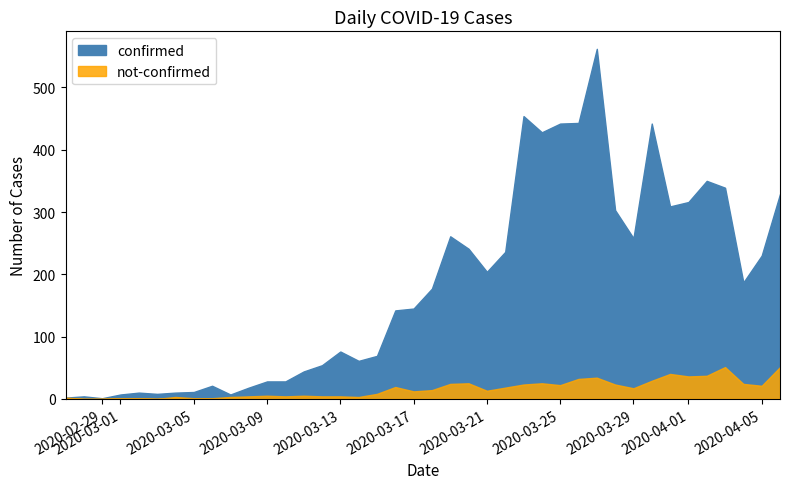

Which category has the highest value in the not-confirmed series?

2020-04-03